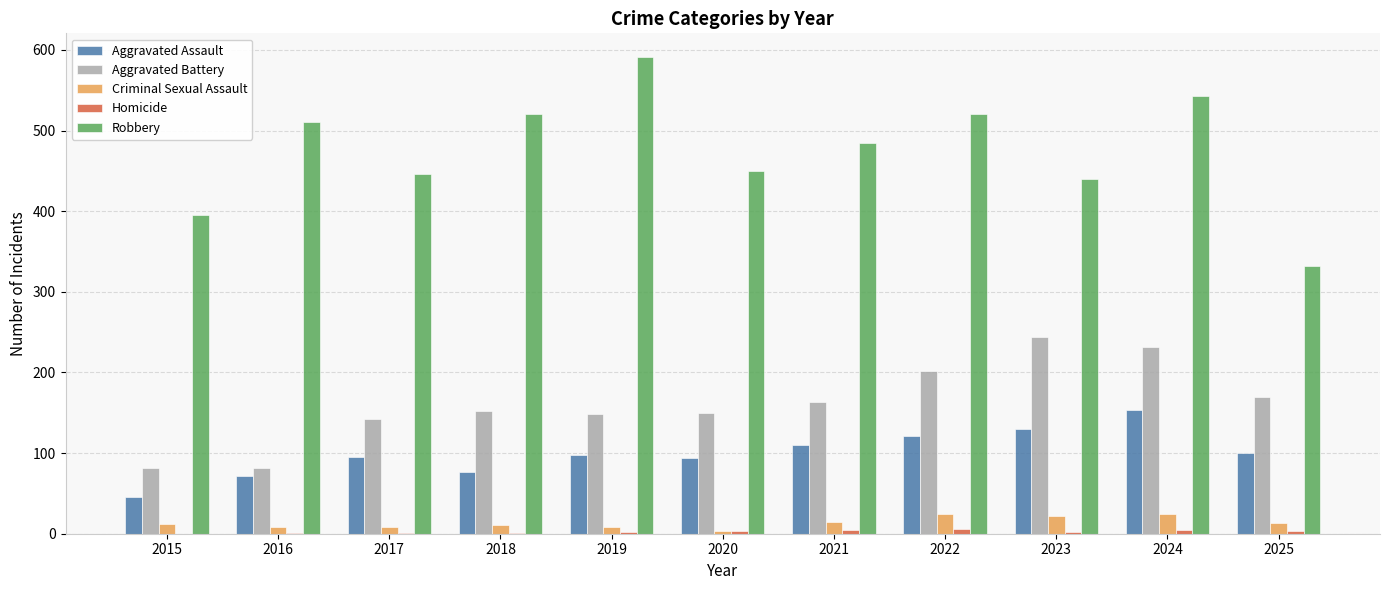

What is the highest value of the Robbery series?

591